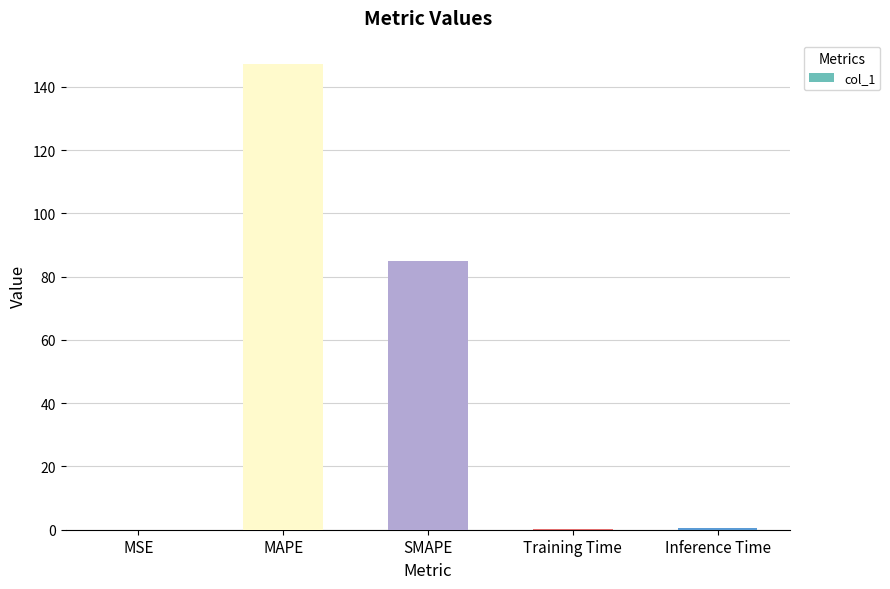

How many distinct data groups are displayed?

1